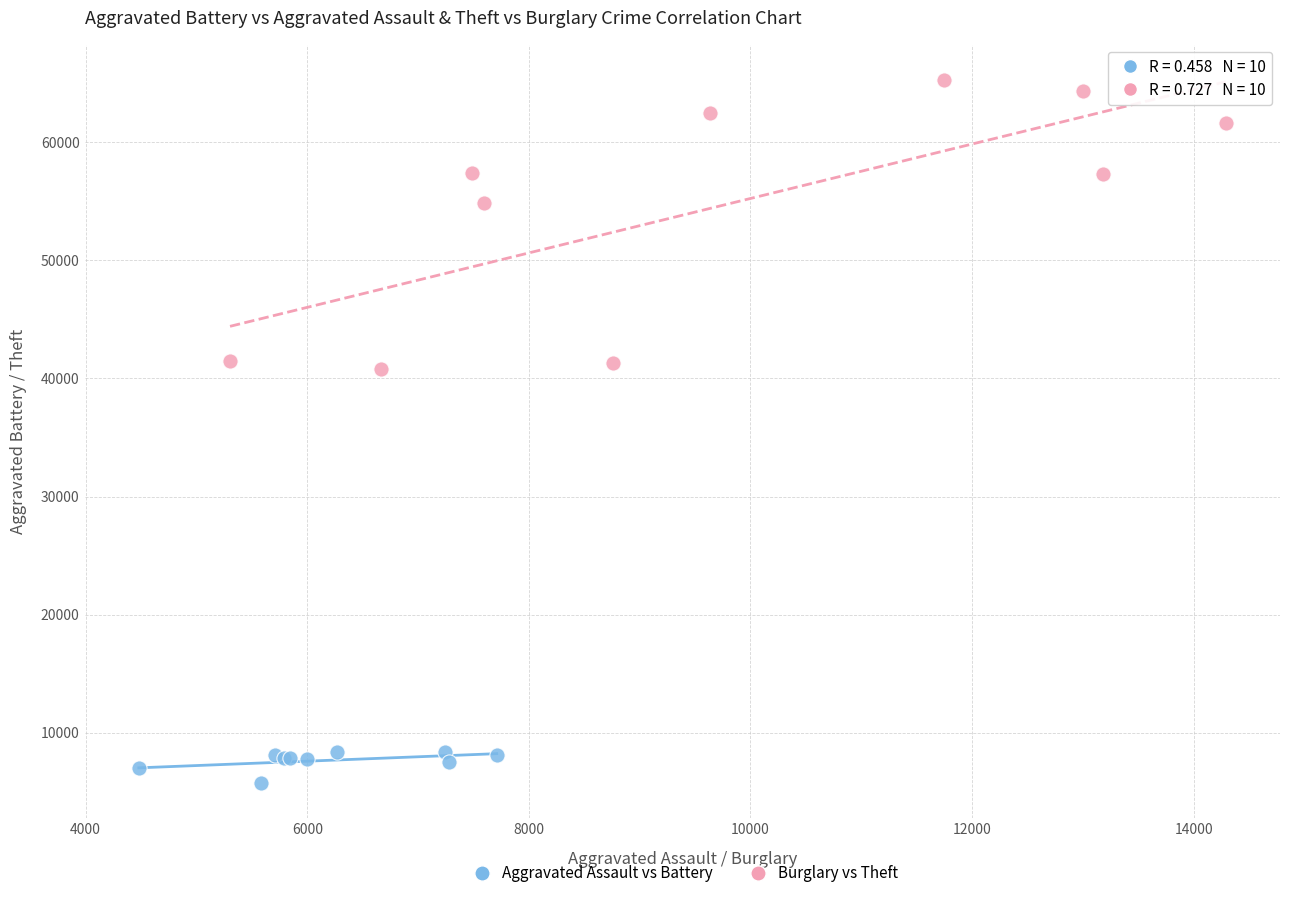

Which series contains the lowest Y value?

Aggravated Assault vs Battery